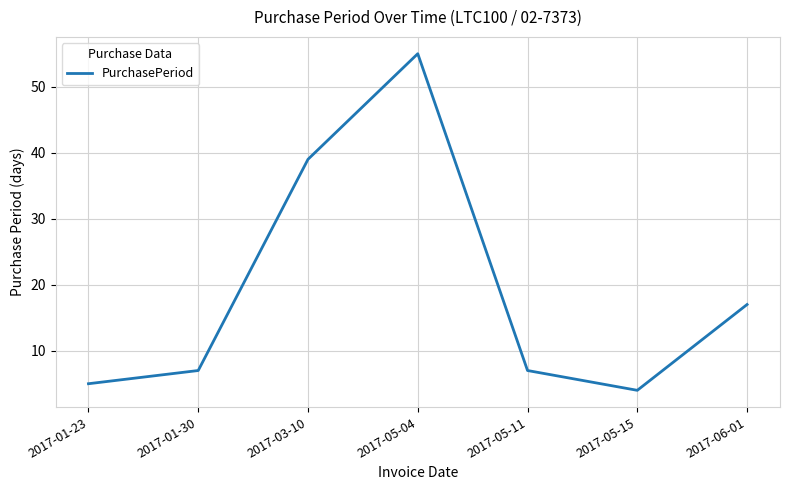

True or false: the data has more than 2 interior local peaks.

False